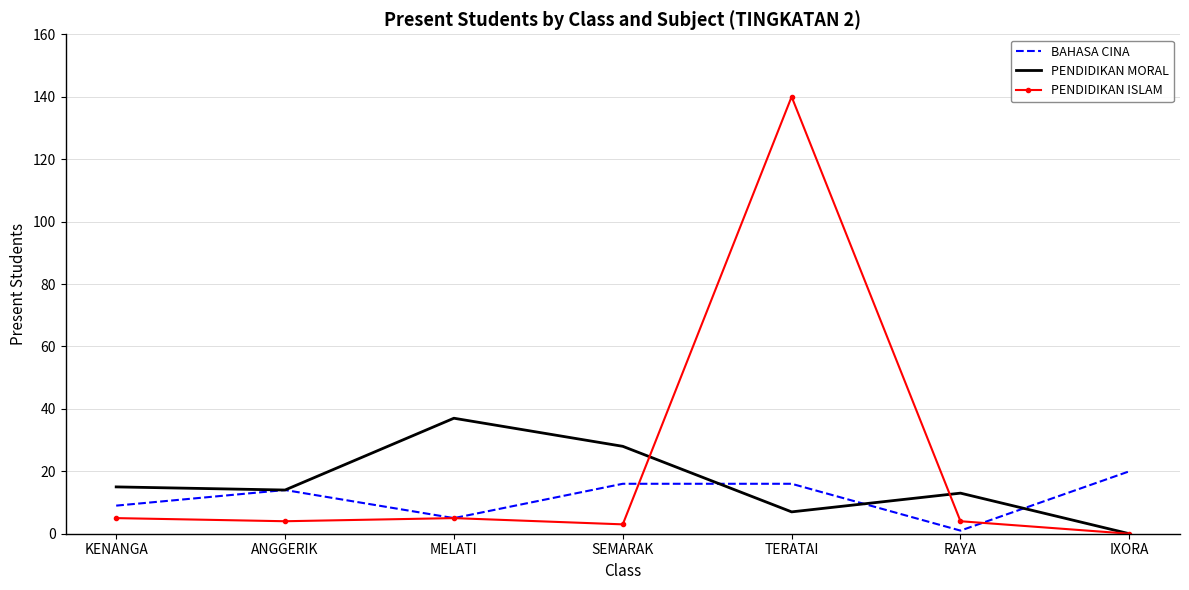

What position from the right is KENANGA?

7